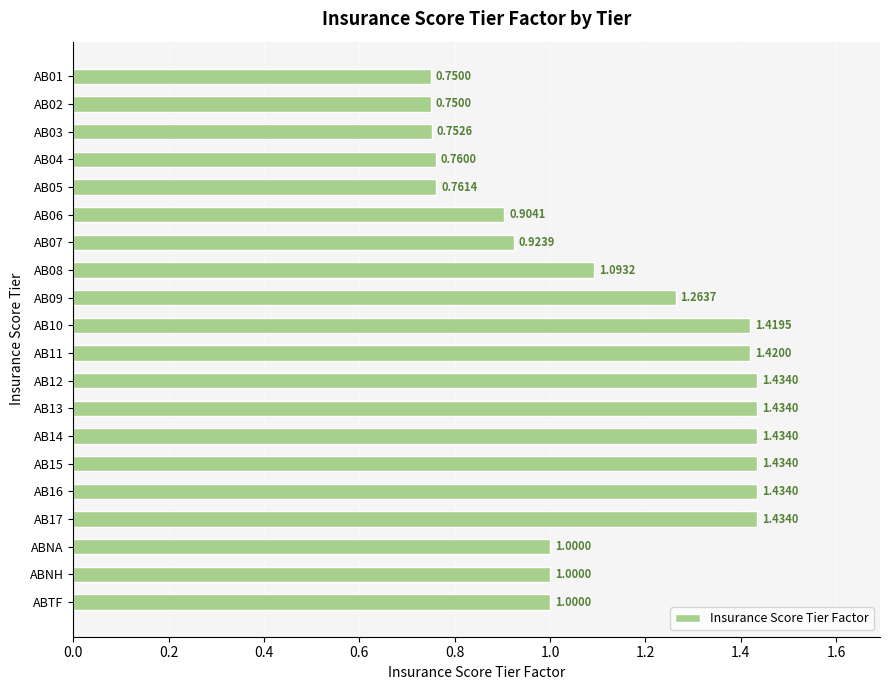

Which has a higher value, AB08 or AB03?

AB08